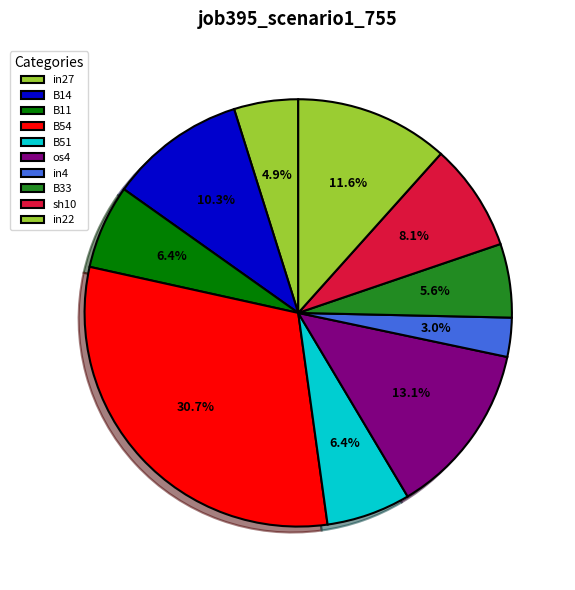

To the nearest percent, what percentage of the pie is B11?

6%